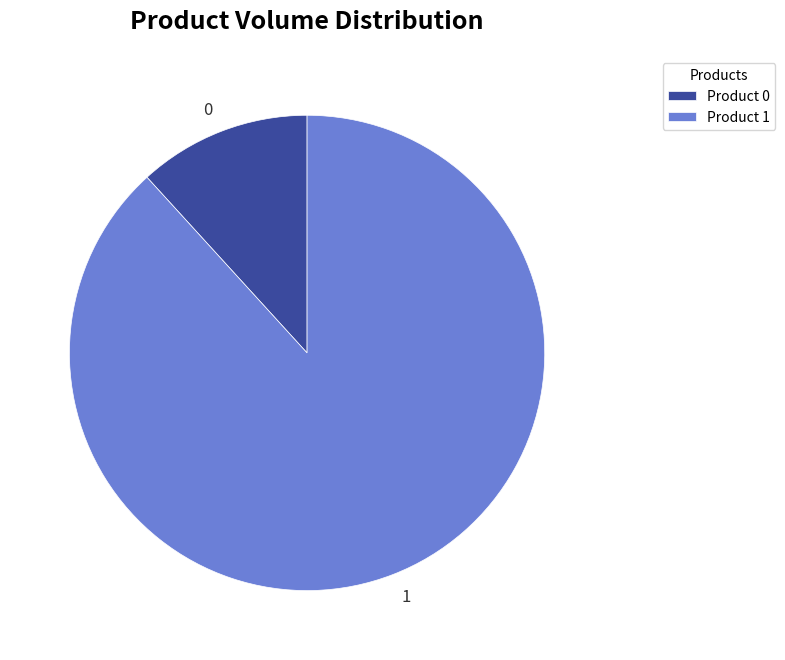

Does 0 represent more than half of the total?

No